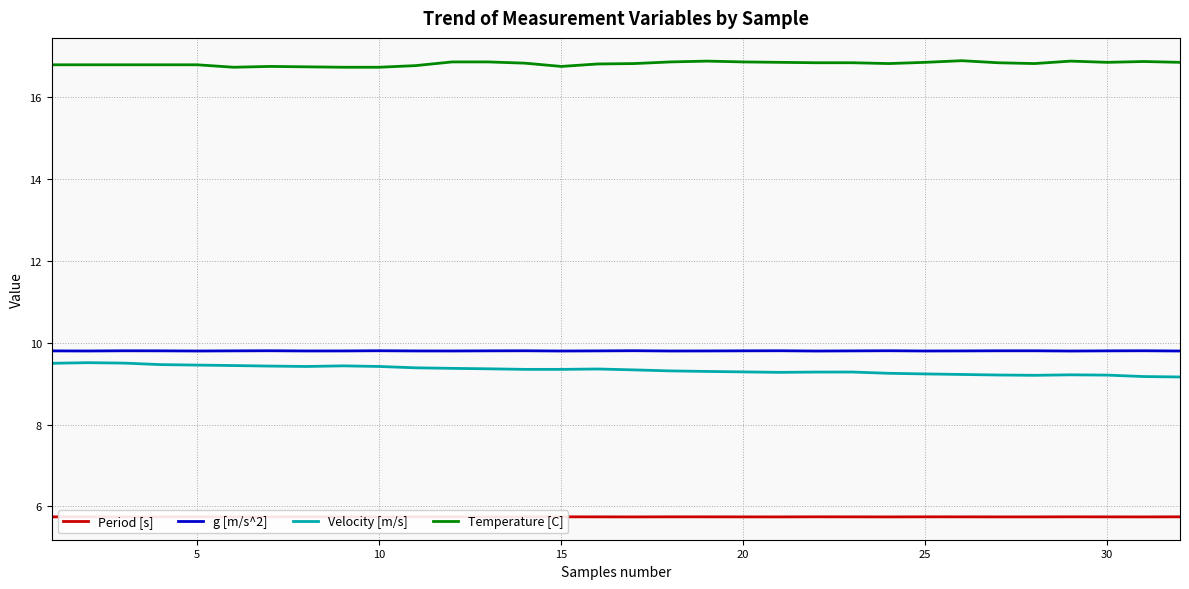

True or false: Velocity [m/s] and Temperature [C] cross at least once.

False